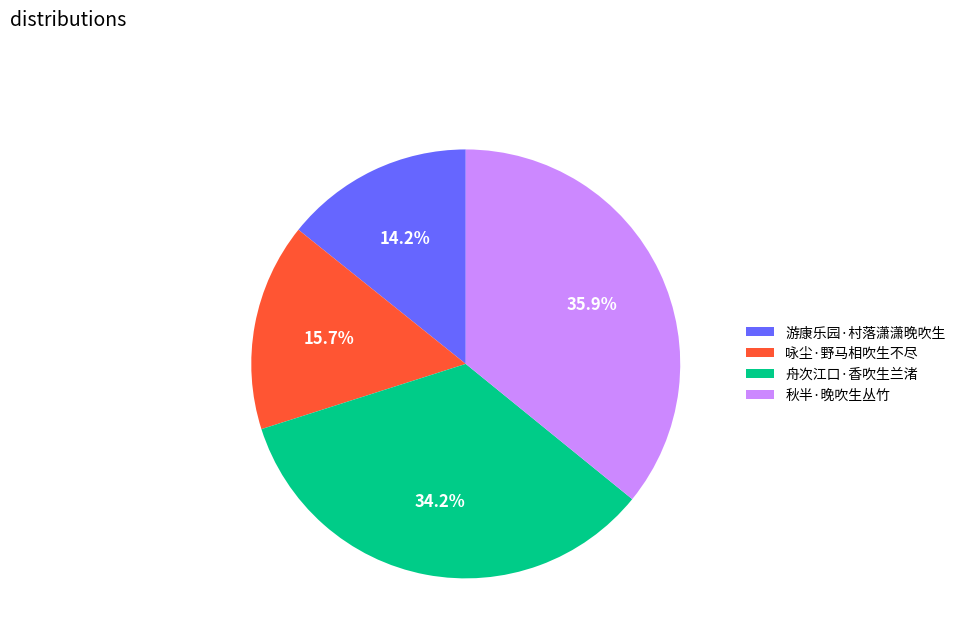

Rank the categories by value from lowest to highest.

游康乐园·村落潇潇晚吹生, 咏尘·野马相吹生不尽, 舟次江口·香吹生兰渚, 秋半·晚吹生丛竹